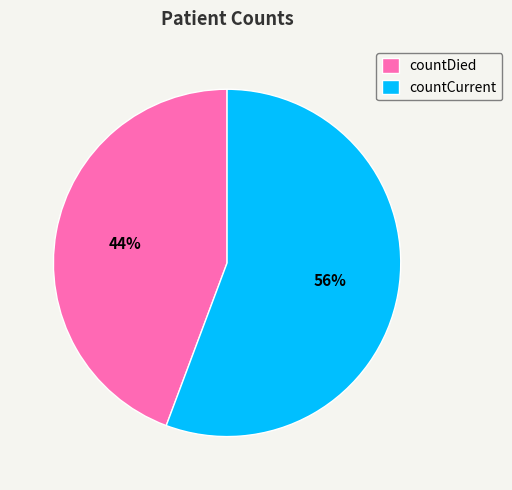

How many slices are in this pie chart?

2